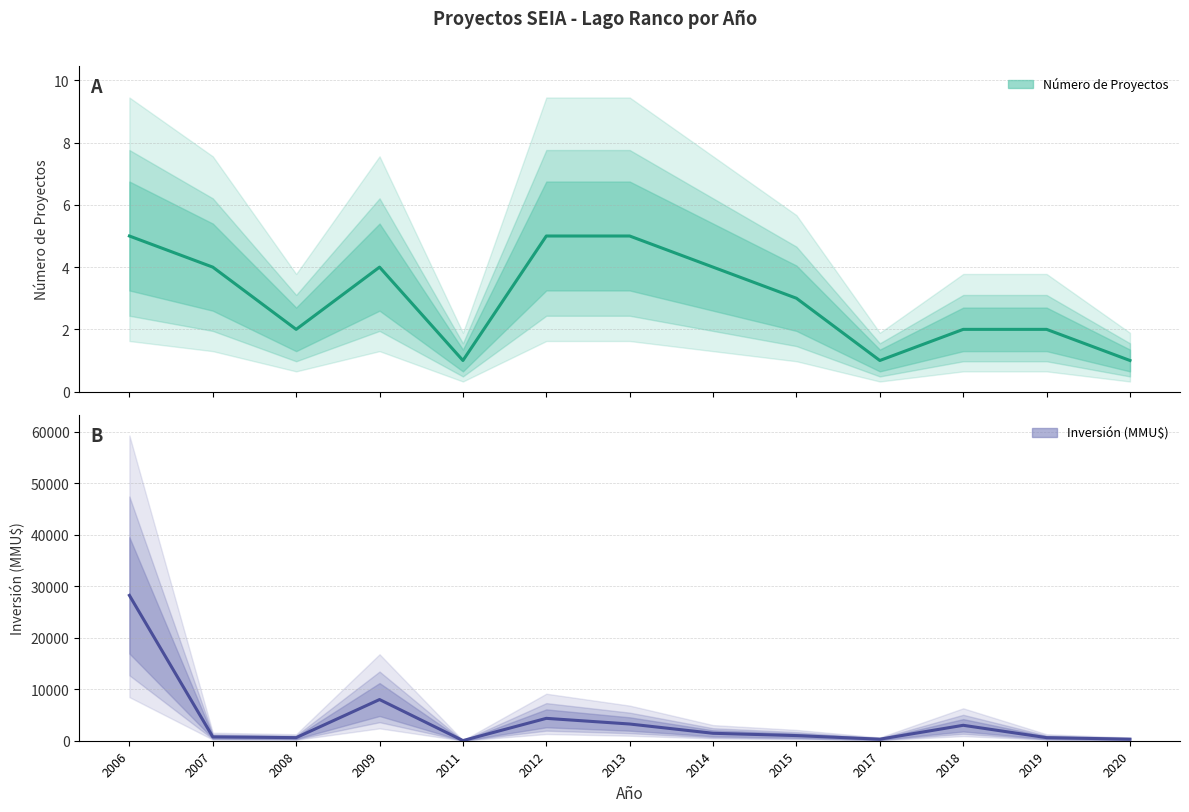

At which label does Inversión (MMU$) first exceed 1000?

2006